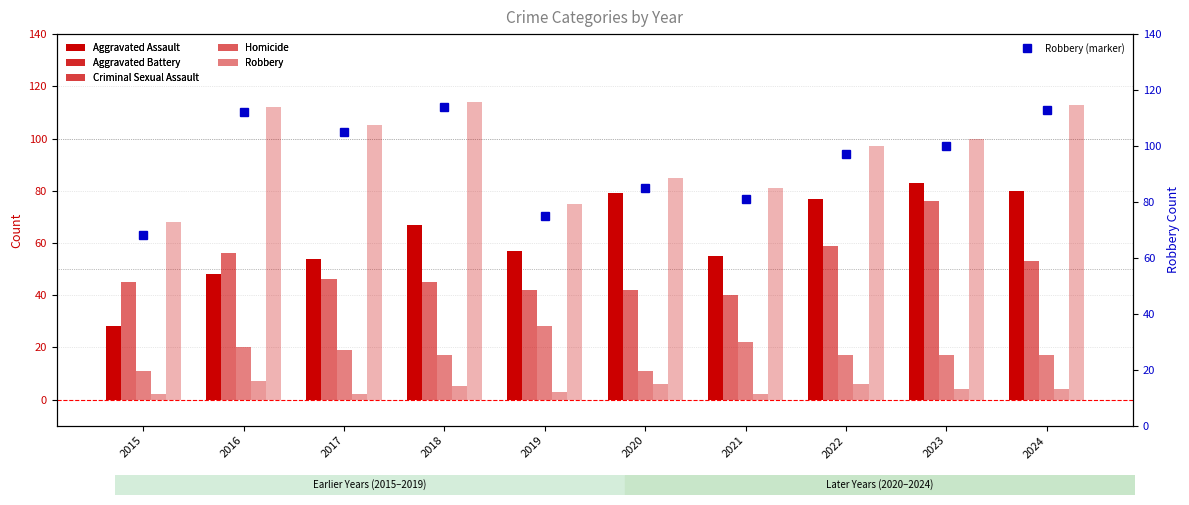

Is the value of Robbery (marker) at 2019 greater than the value of Aggravated Assault at 2020?

No